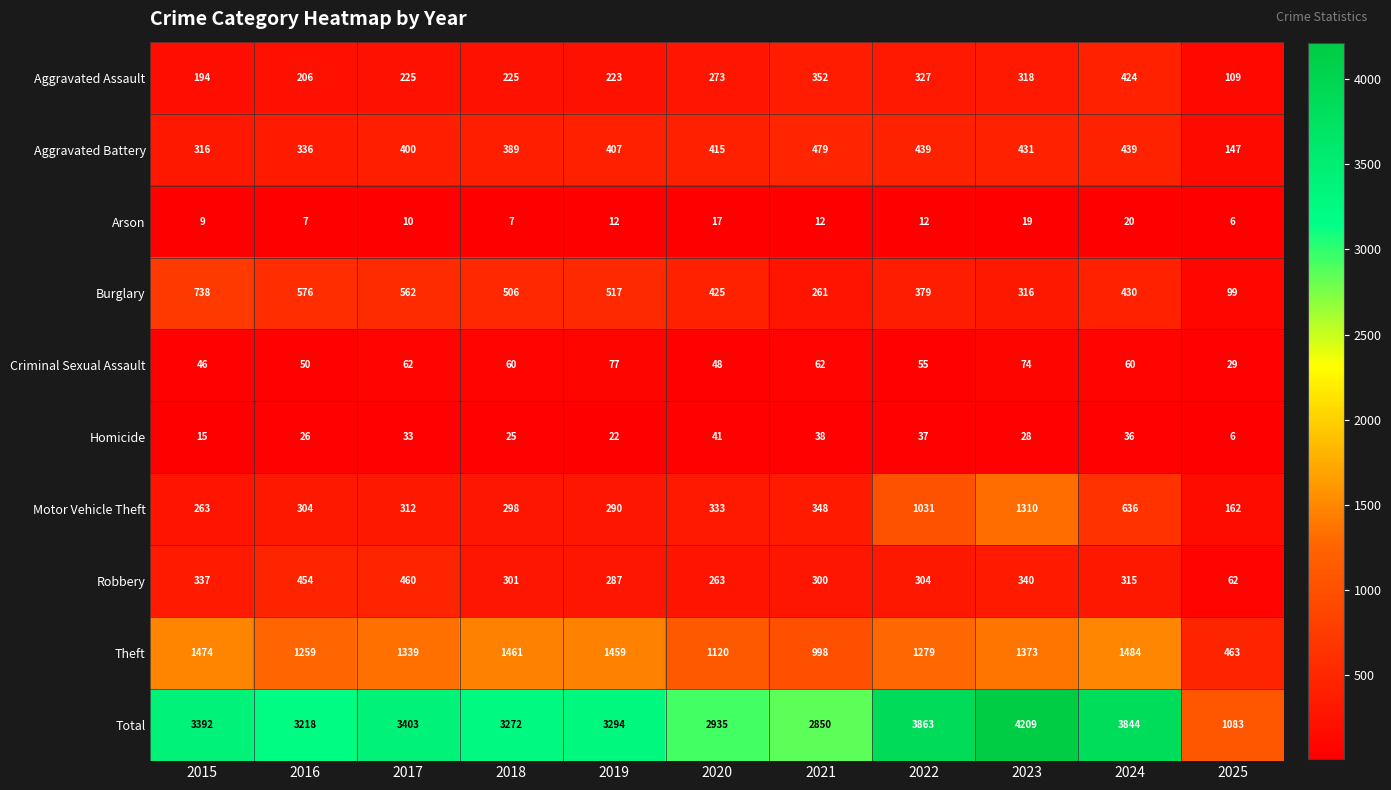

What is the difference between the second highest and minimum values in the Motor Vehicle Theft series?

869